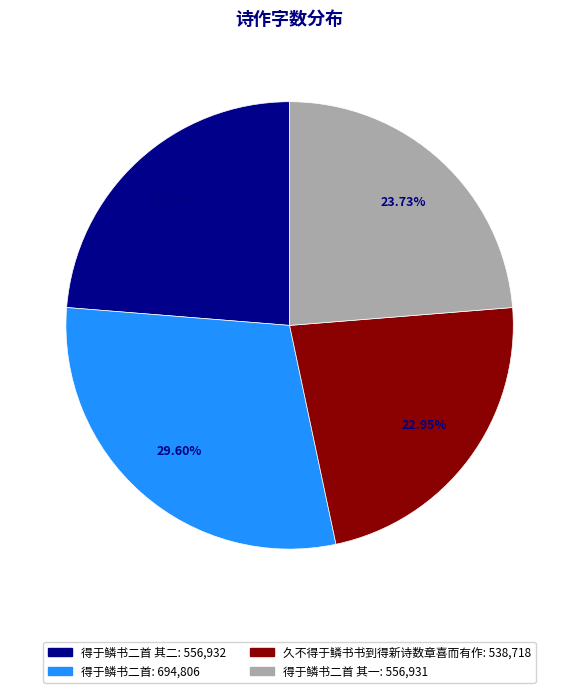

Is there any slice that represents more than half of the pie?

No